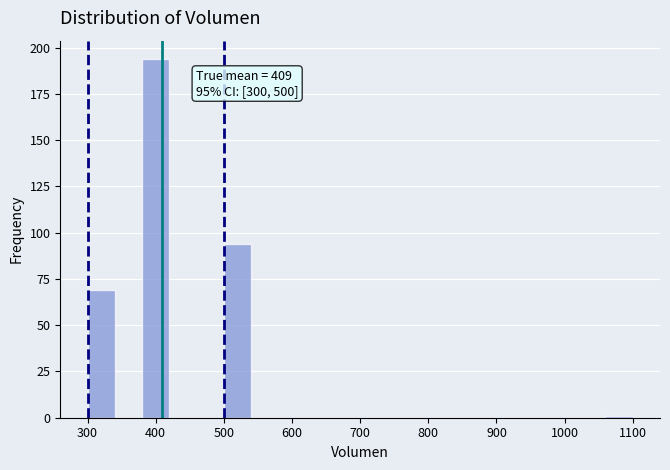

Which range on the x-axis has the tallest bar?

380 to 420